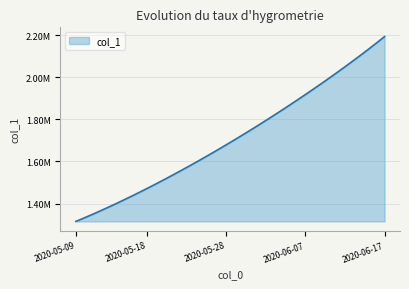

What is the sum of all values?

68484584.3